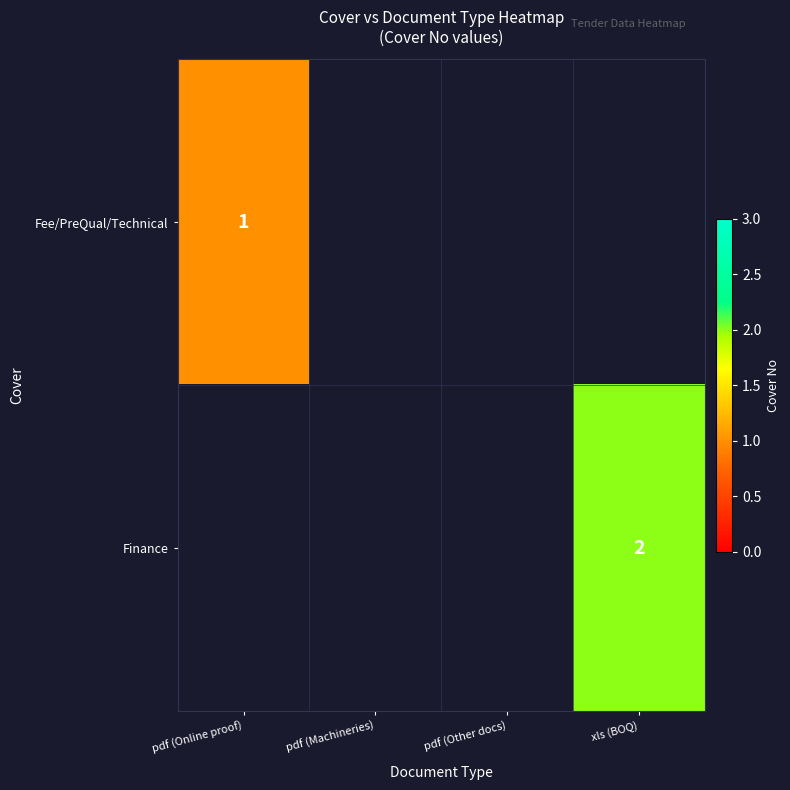

The value of Fee/PreQual/Technical at pdf (Online proof) is 0. True or false?

False